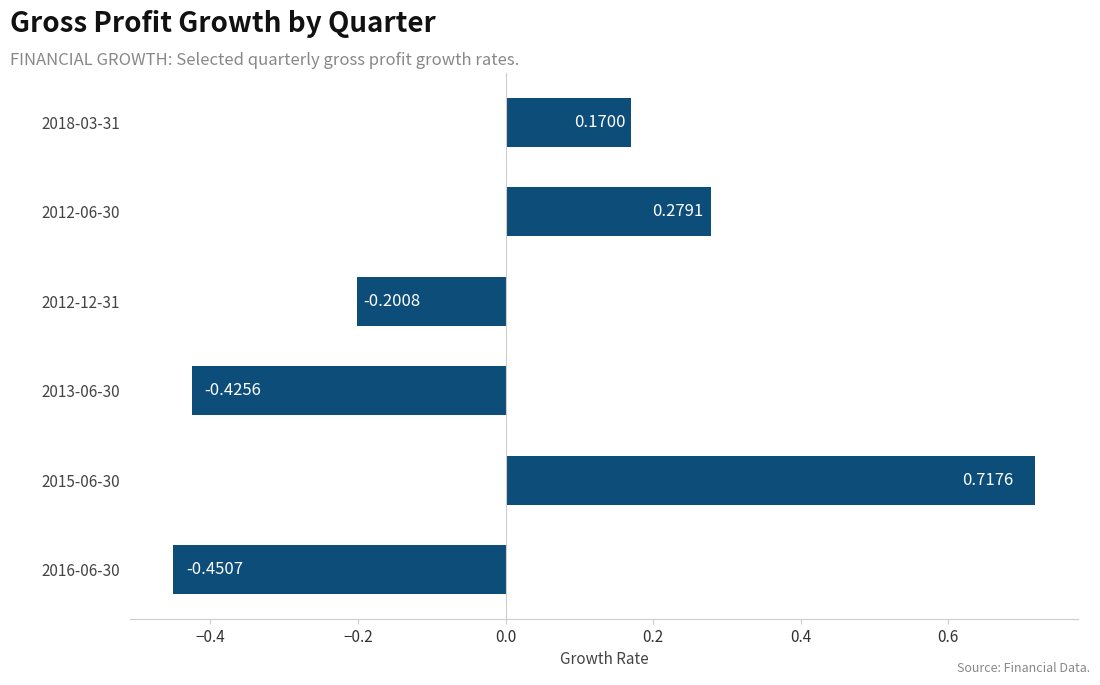

Between 2012-06-30 and 2018-03-31, which is larger?

2012-06-30